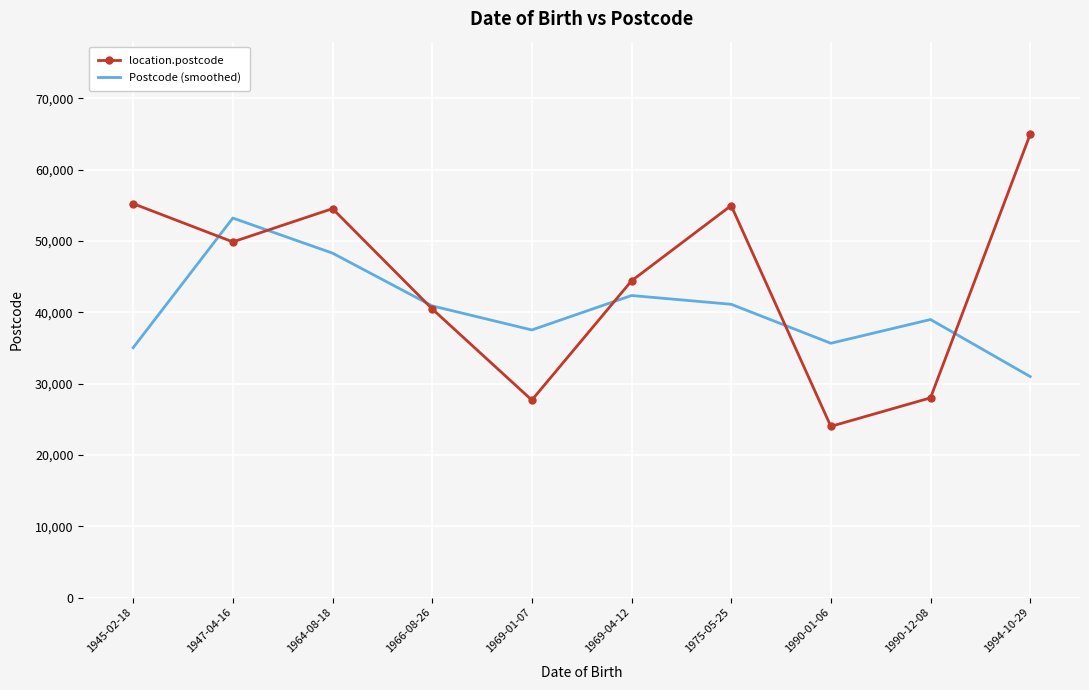

The value of Postcode (smoothed) at 1969-01-07 is 54972.6. True or false?

False